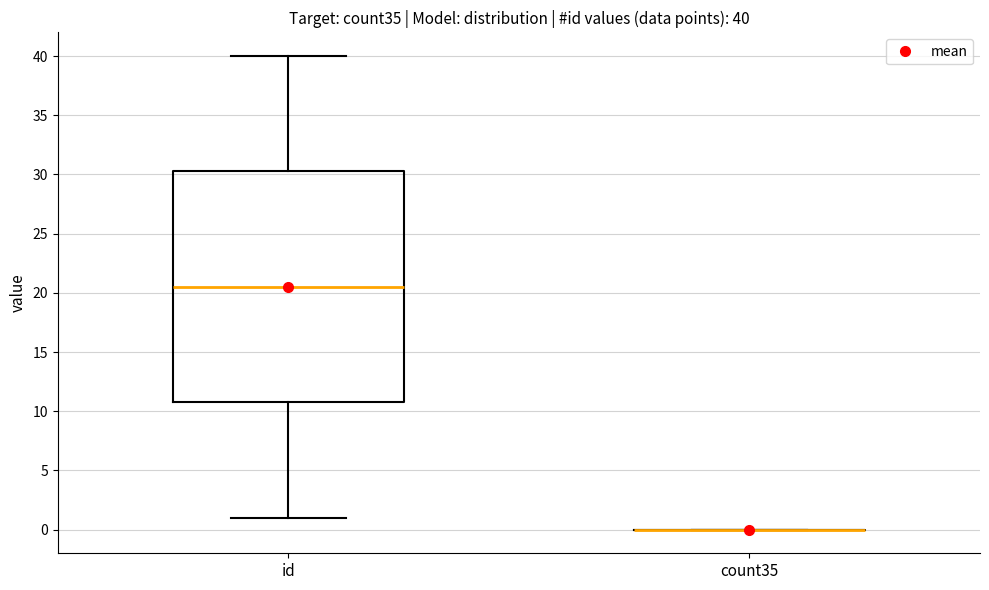

Comparing the boxes themselves (not the whiskers), which one is the tallest?

id